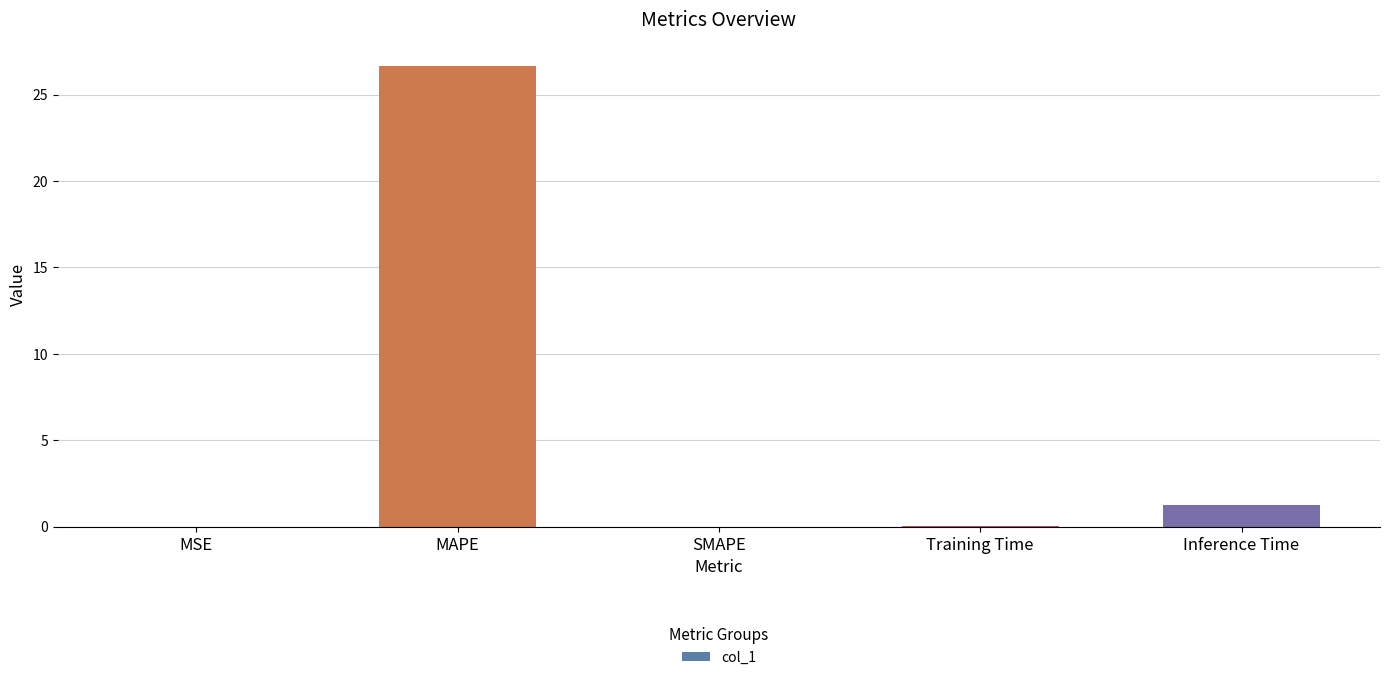

Which category has the highest value across all series?

MAPE